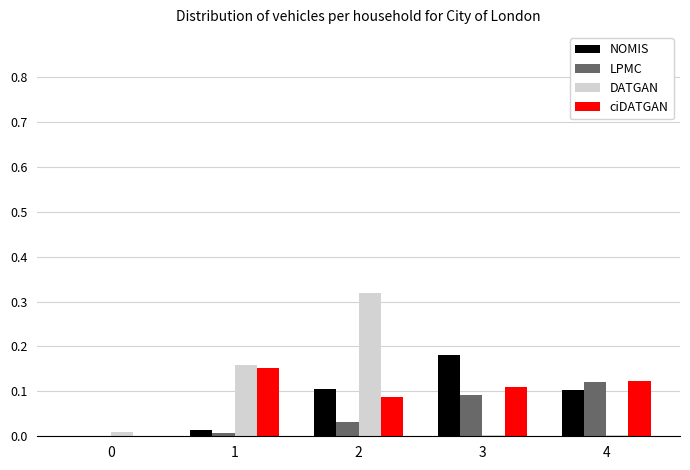

Is the value of ciDATGAN at 4 greater than the value of NOMIS at 3?

No